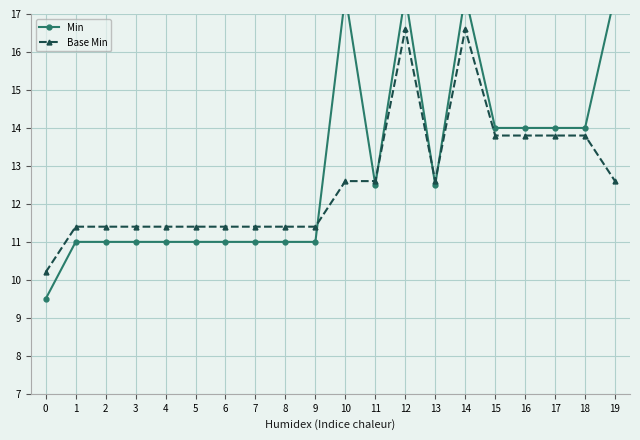

What is the value of the Base Min point at the 14th from the left?

12.6